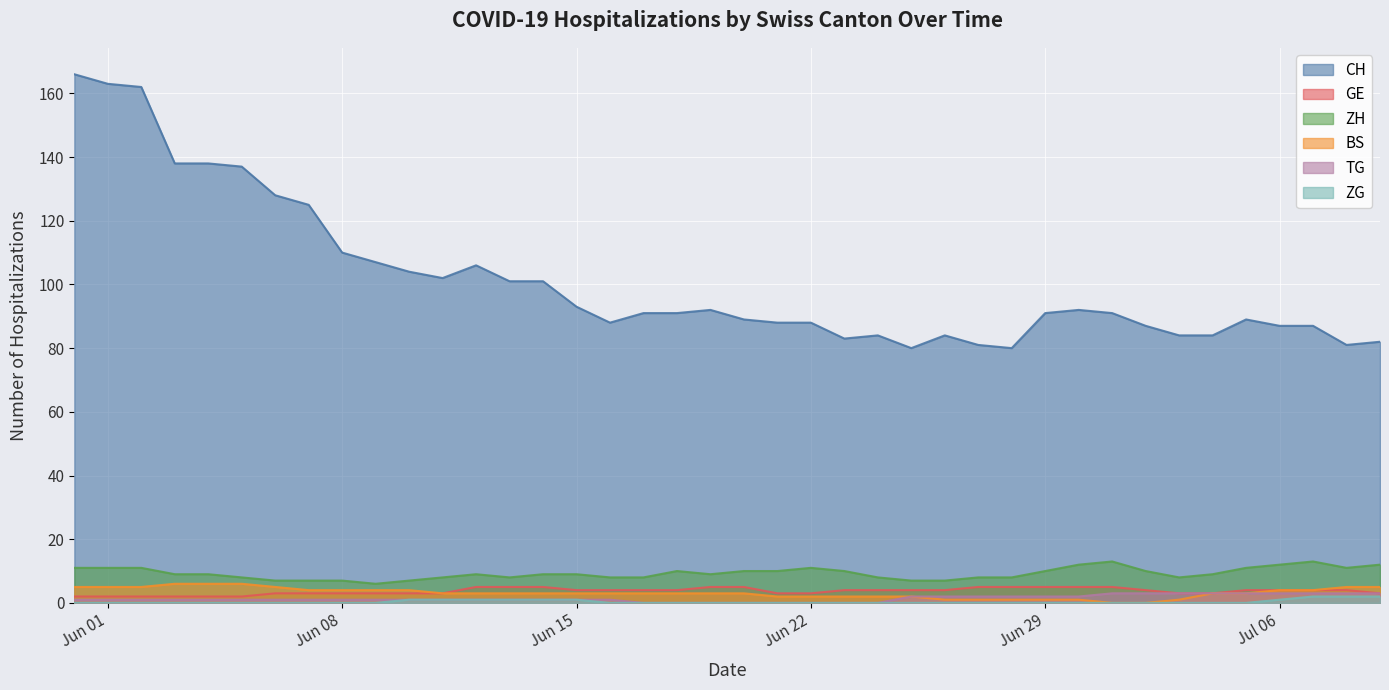

Which series has the largest range (max minus min)?

CH